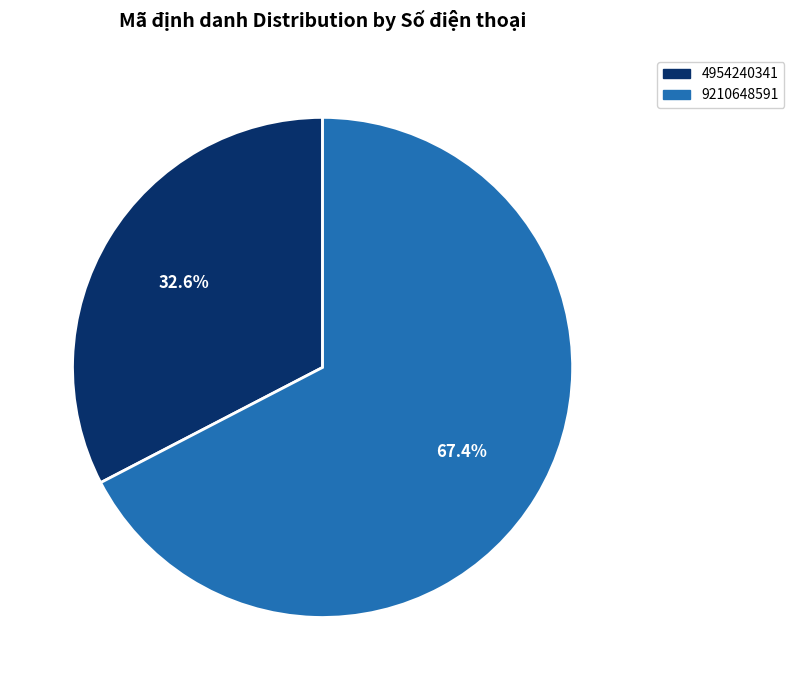

Does 4954240341 account for over 50% of the chart?

No